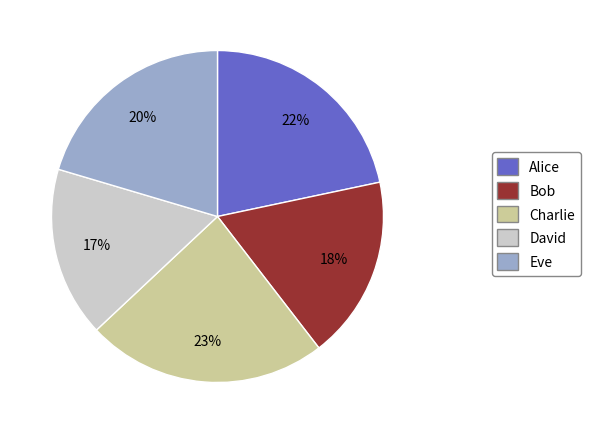

What percentage is the Eve slice, to the nearest percent?

20%